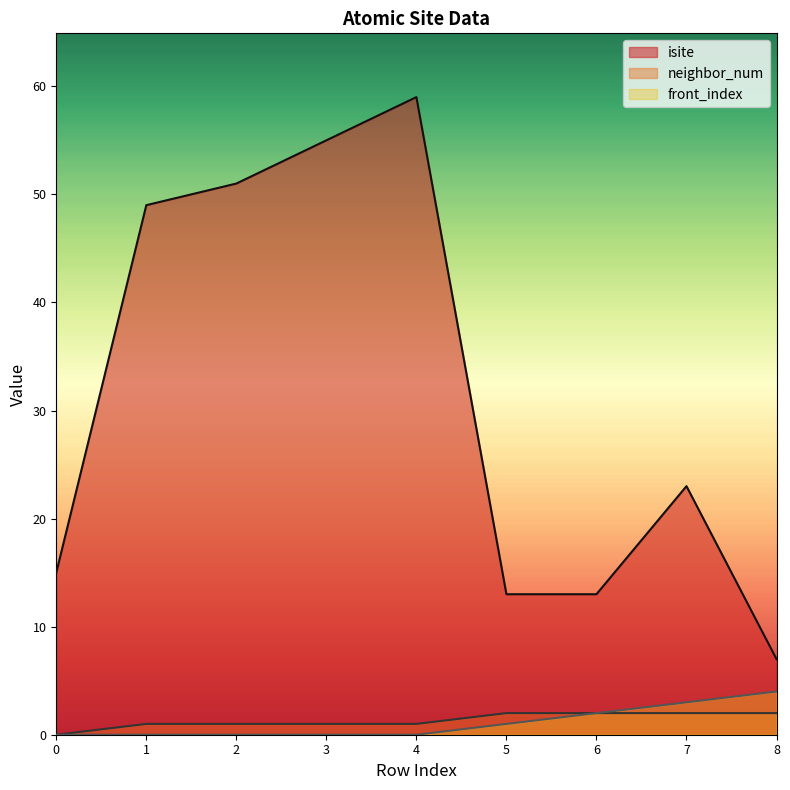

Reading right to left, list all the values displayed in this chart.

isite: 8=7	7=23	6=13	5=13	4=59	3=55	2=51	1=49	0=15
neighbor_num: 8=2	7=2	6=2	5=2	4=1	3=1	2=1	1=1	0=0
front_index: 8=4	7=3	6=2	5=1	4=0	3=0	2=0	1=0	0=0